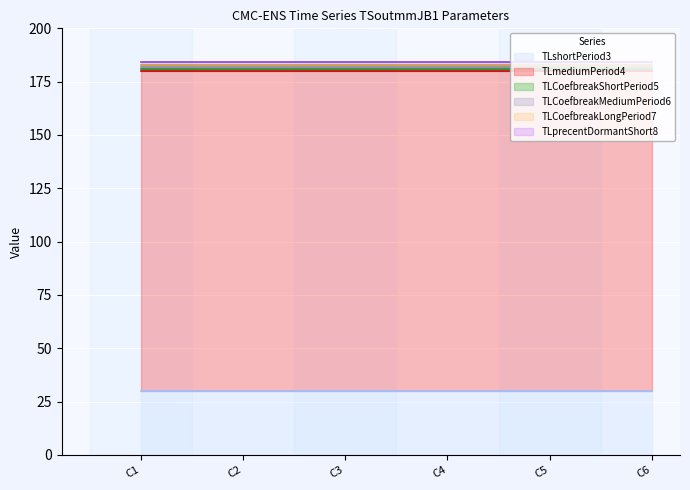

Is it true that TLshortPeriod3 equals 30.0 at TSoutmmJB1_Comdty2?

True